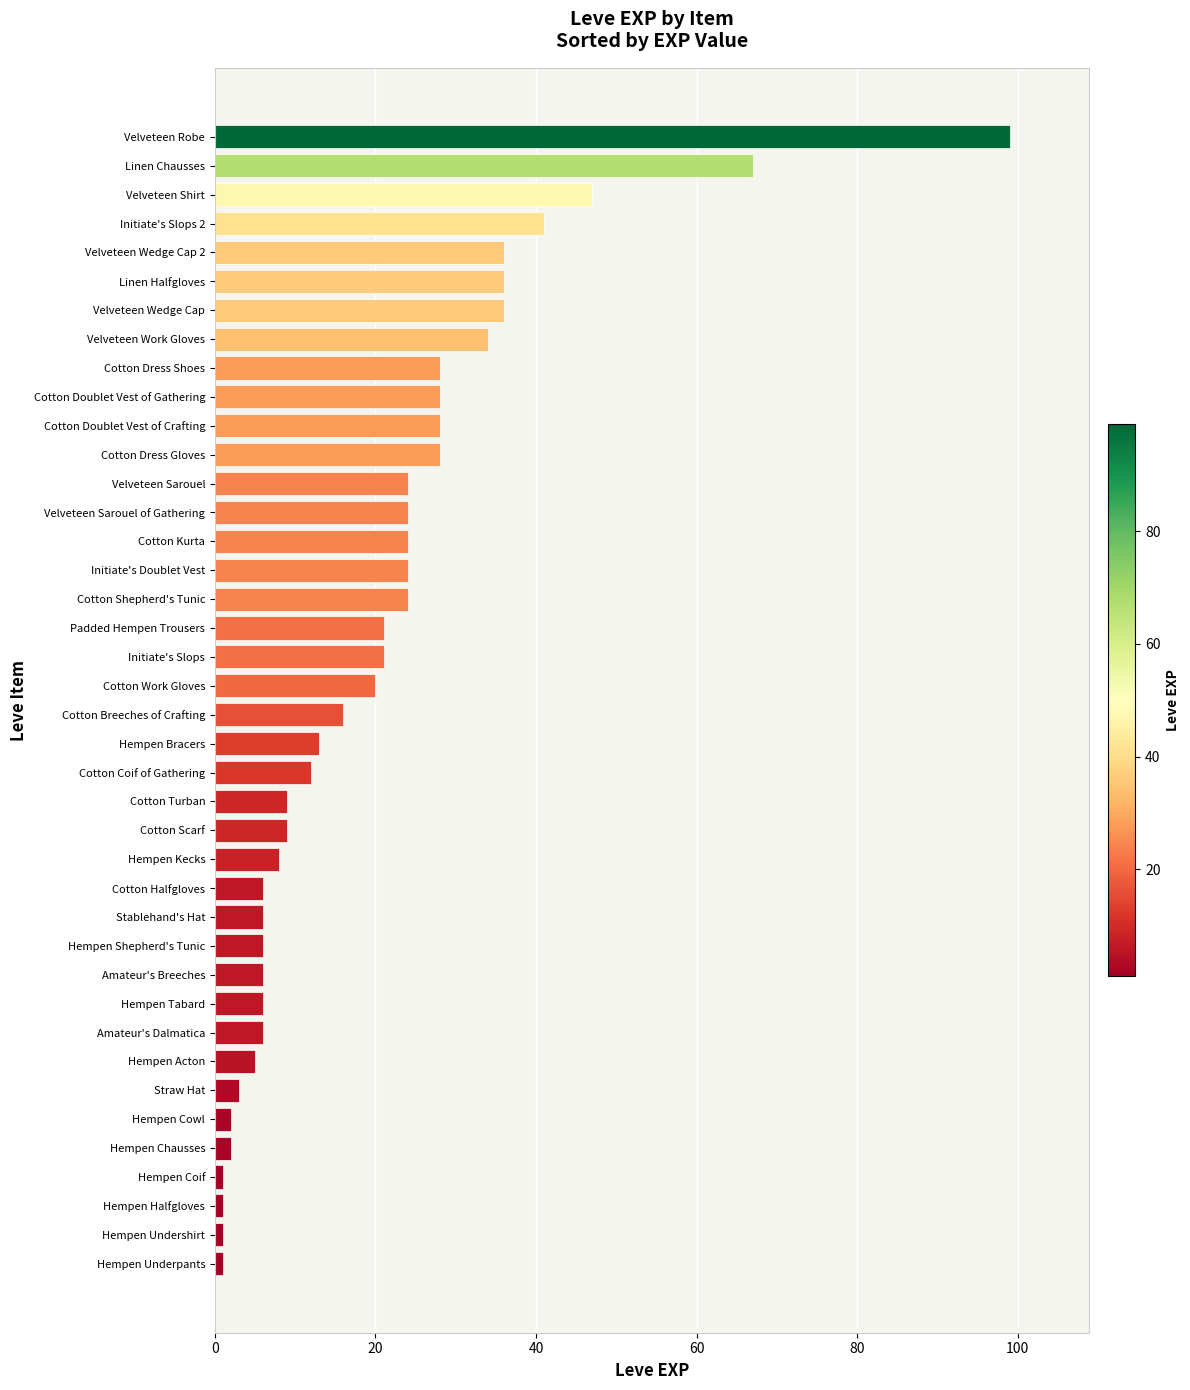

What is the ratio of the value at Cotton Breeches of Crafting to the value at Cotton Kurta?

0.7